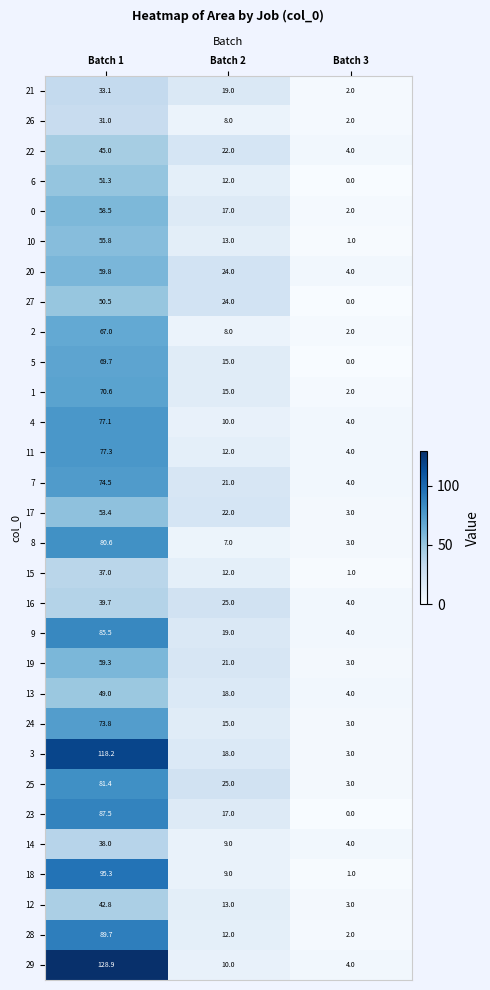

What is the difference between the maximum and second lowest values in the 3 series?

100.2